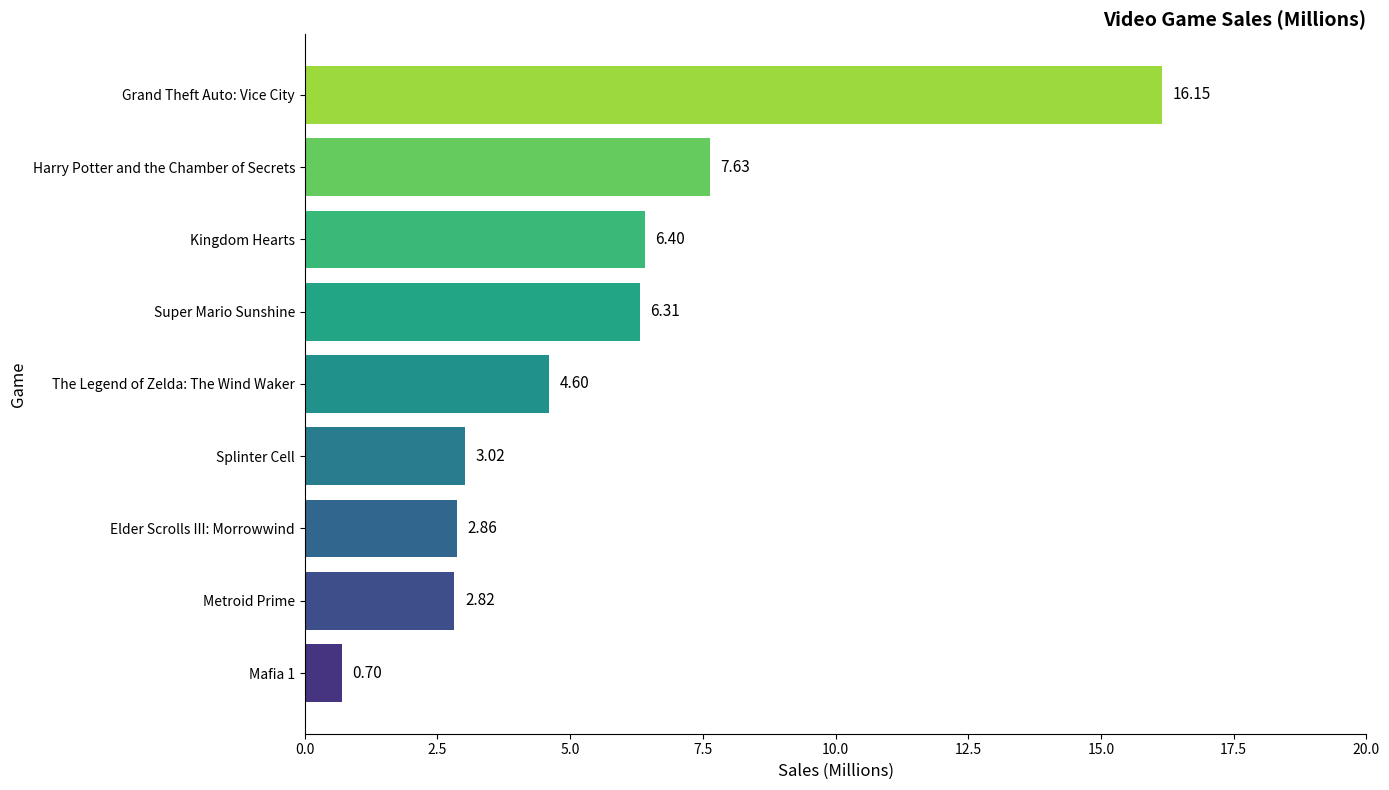

What is the difference between the values at Metroid Prime and Harry Potter and the Chamber of Secrets?

4.8